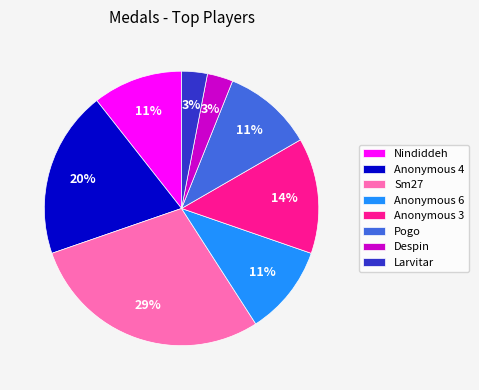

Does any single category account for the majority?

No